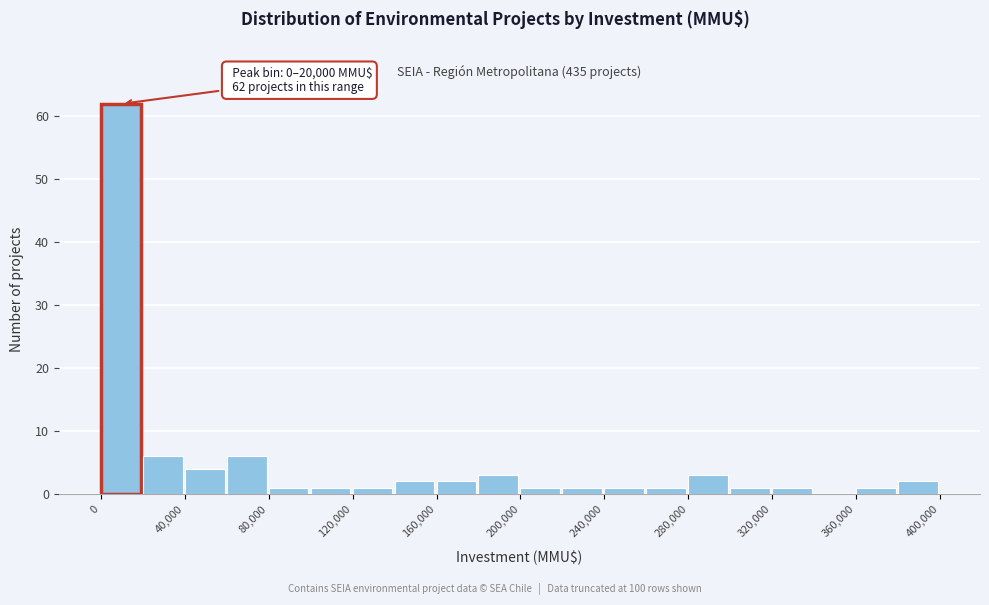

Which range on the x-axis has the tallest bar?

0 to 20000